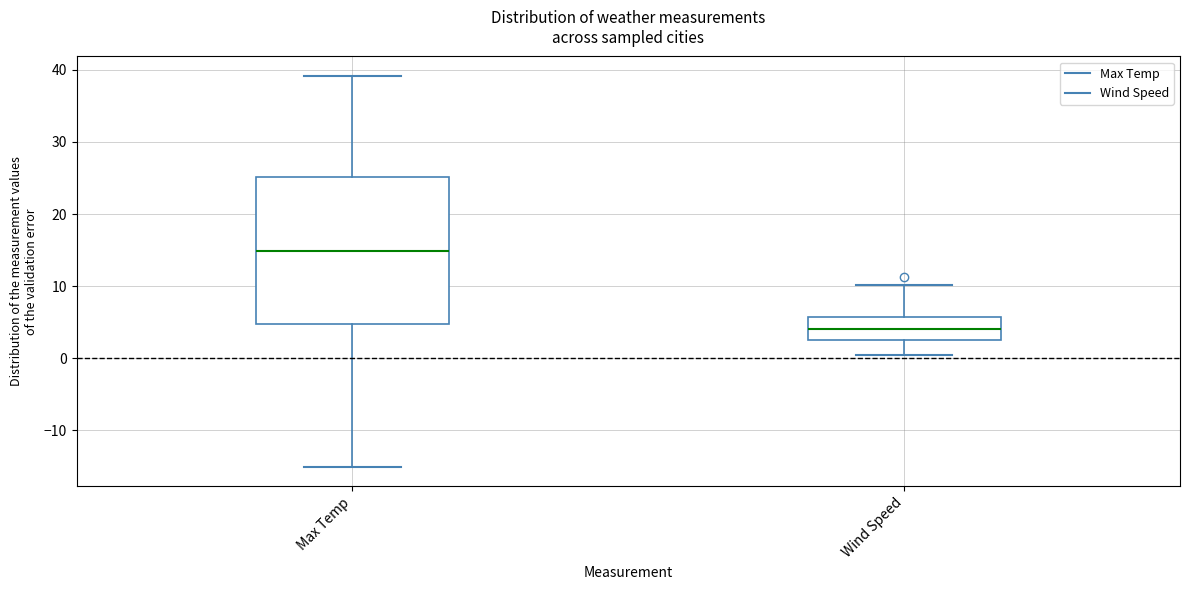

Reading left to right, read every box against the y-axis: the position of its median line, the range the box covers, and the ends of its whiskers. The values are not printed on the chart, so give them approximately, as read against the axis.

Max Temp: median 15, box 5 to 25, whiskers -15 to 39
Wind Speed: median 4, box 2 to 6, whiskers 0 to 10